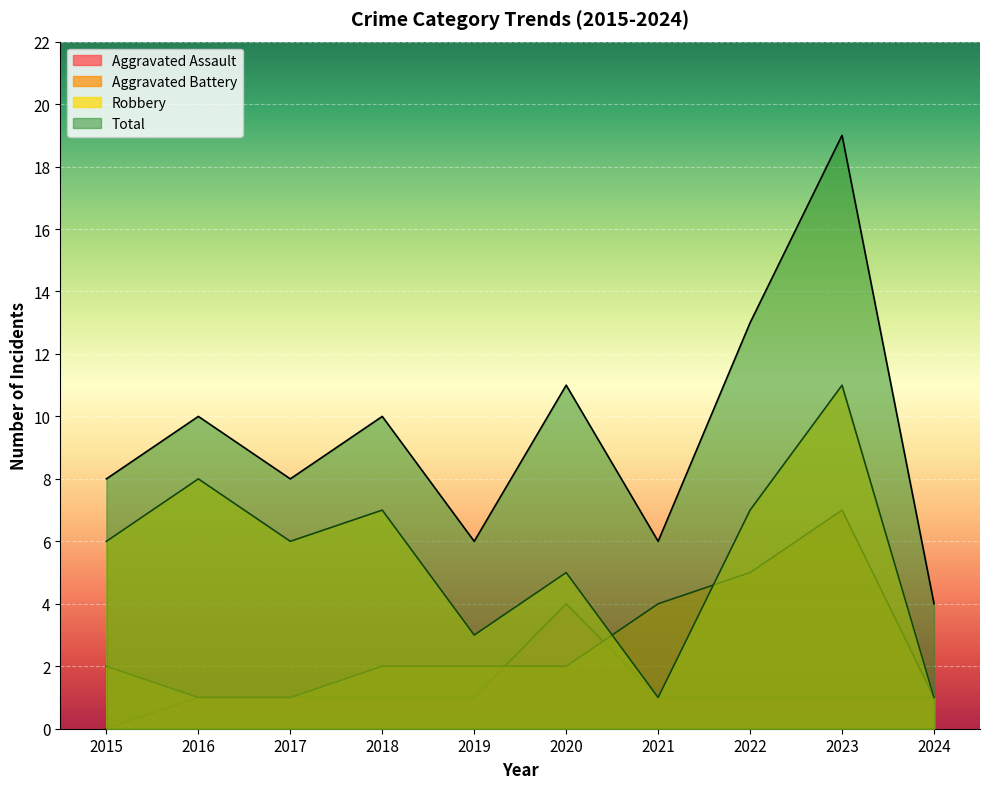

Where do Aggravated Battery and Robbery first cross each other?

2020 and 2021